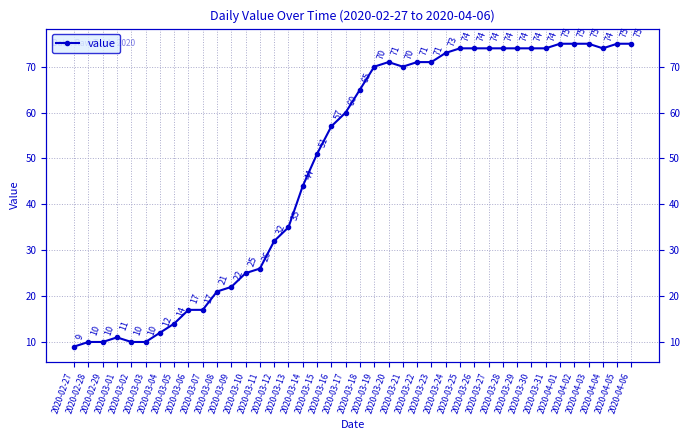

What is the label of the 22nd point from the left?

2020-03-19